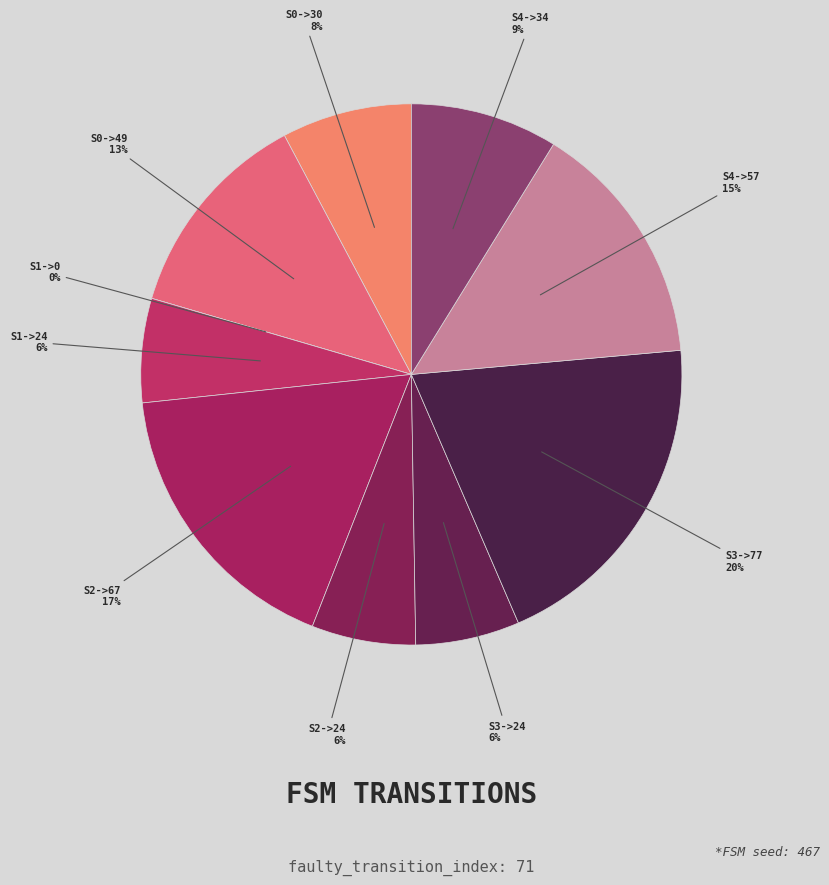

True or false: State 0->49 accounts for 13% of the total.

True